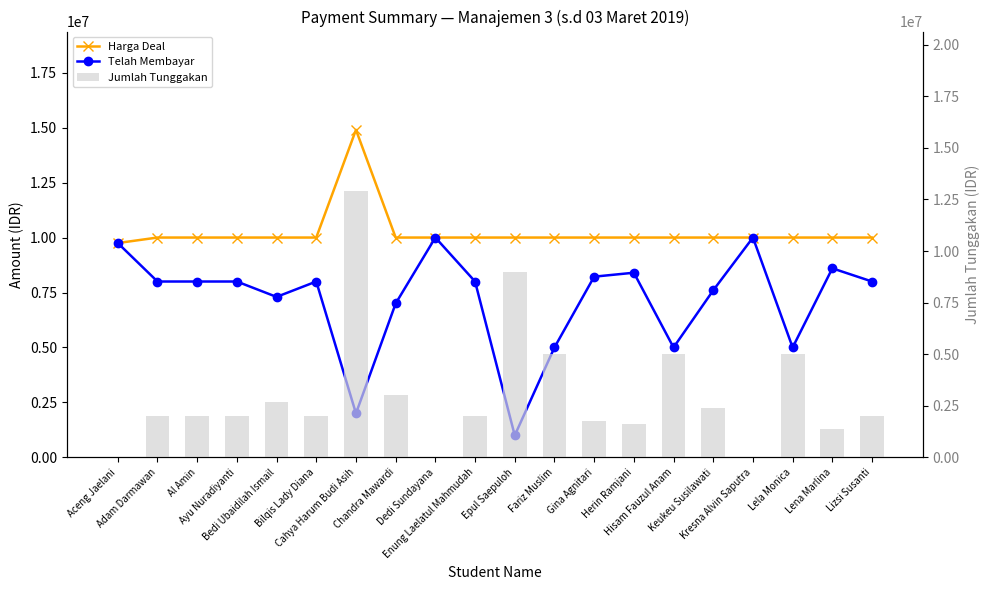

What is the sum of all Harga Deal values?

204650000